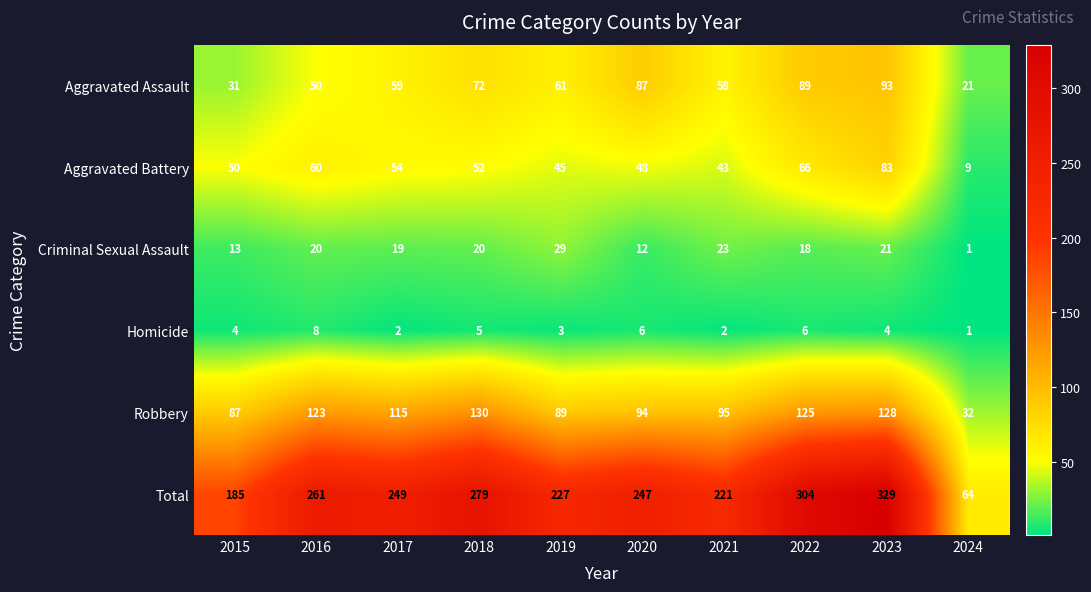

Is it true that Aggravated Battery equals 48 at 2020?

True